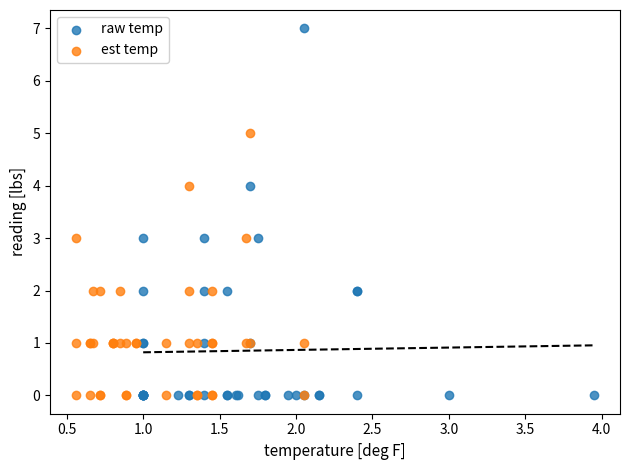

Which series reaches the maximum Y coordinate?

raw temp